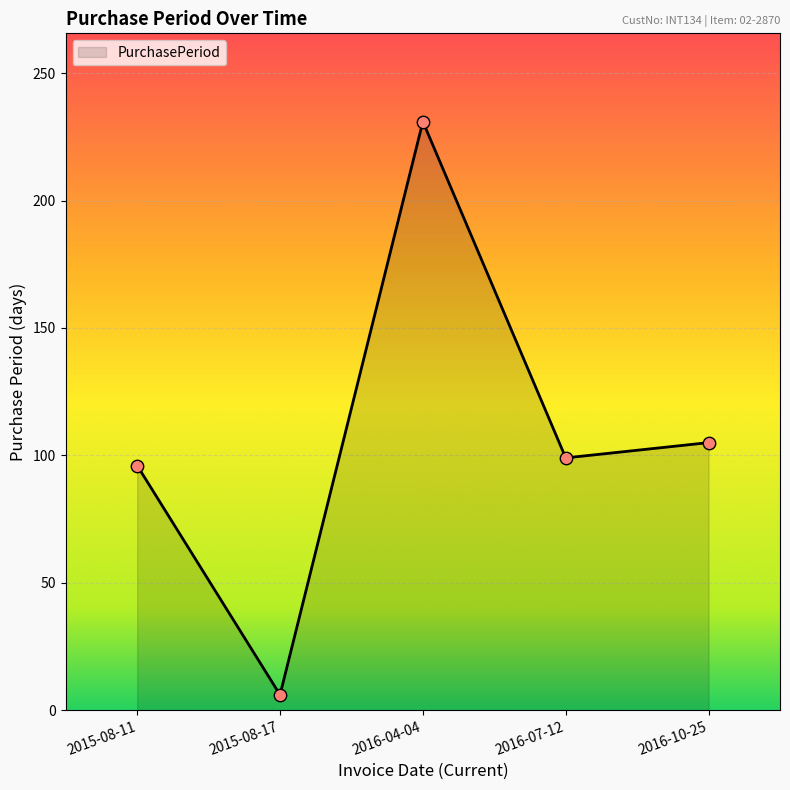

What is the change in value from 2016-07-12 to 2016-10-25?

+6